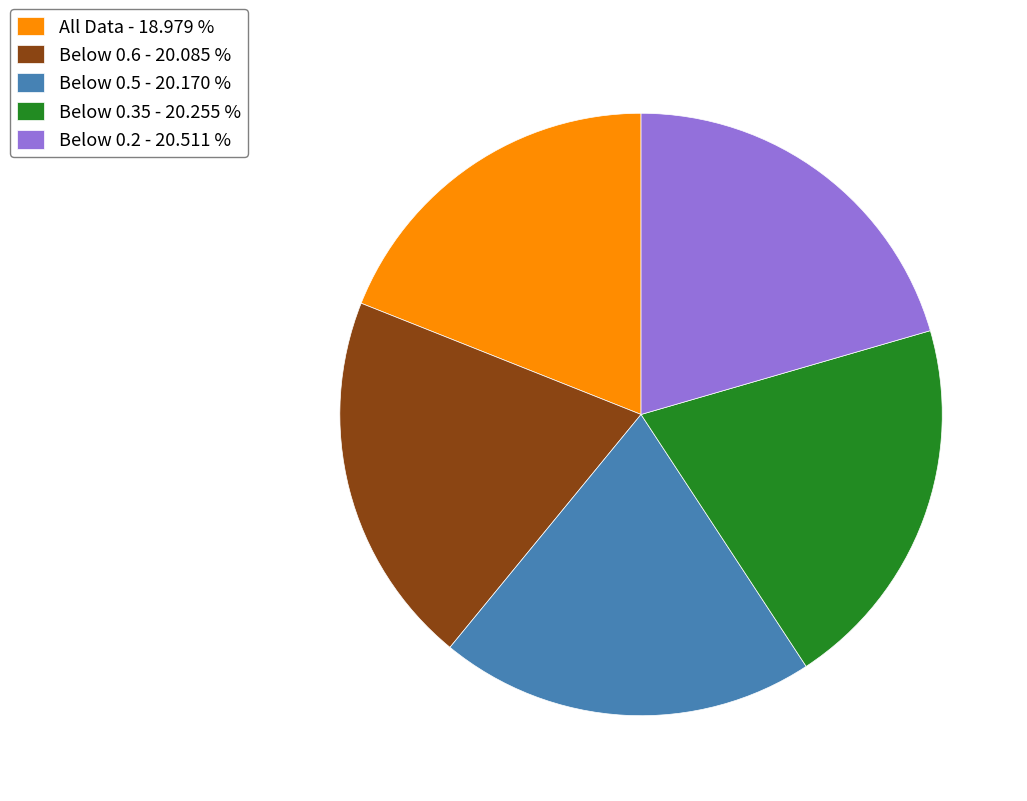

What is the ratio of the value at Below 0.2 - 20.511 % to the value at Below 0.35 - 20.255 %?

1.0